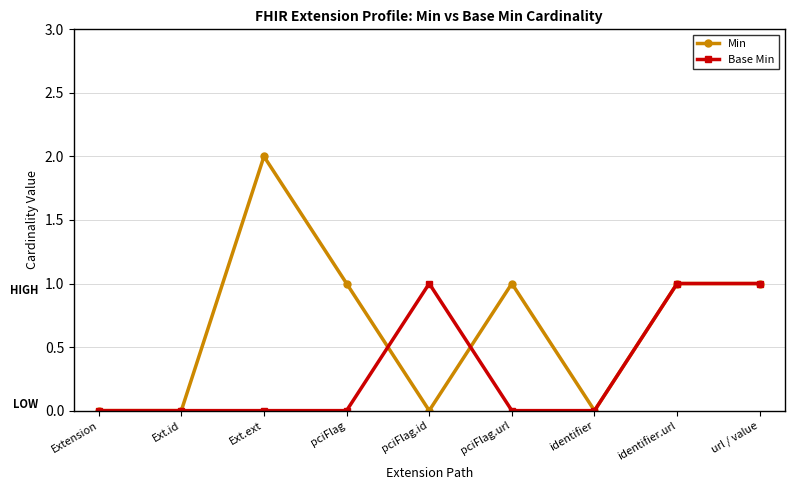

Rank the series by their average value, from highest to lowest.

Min, Base Min